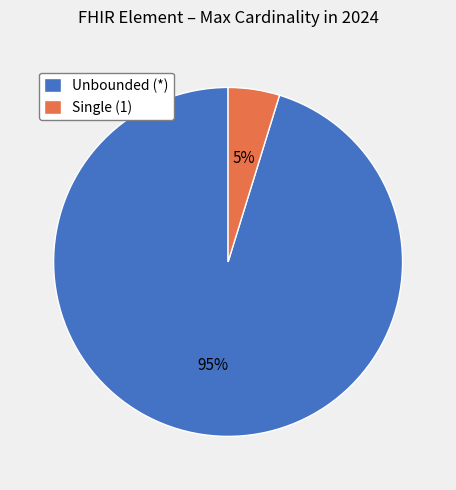

Which slice is the smallest?

Single (1)